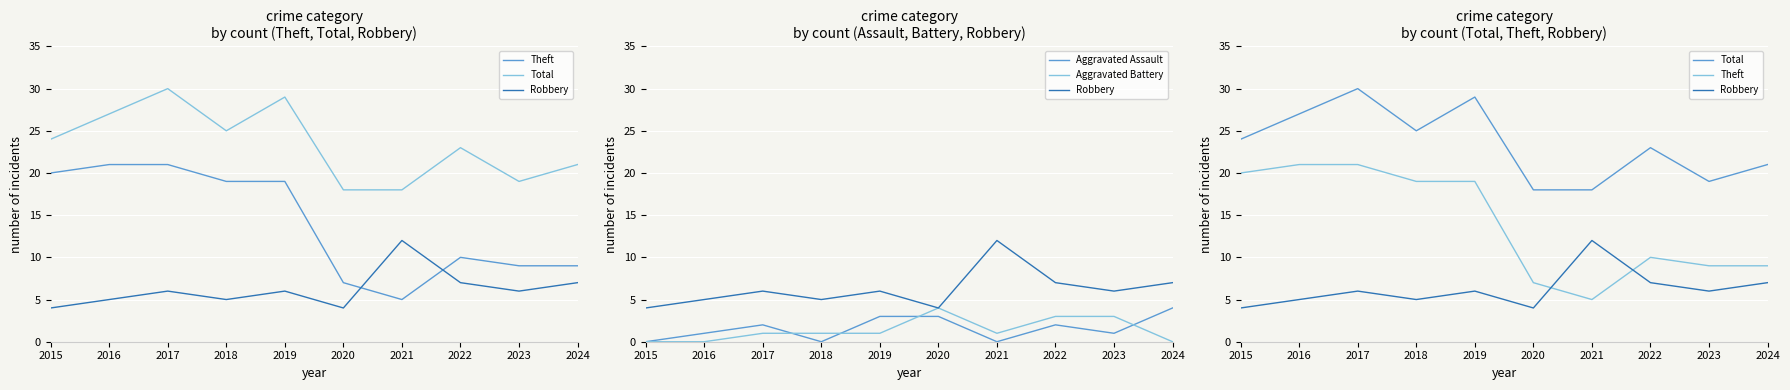

How many distinct data groups are displayed?

5